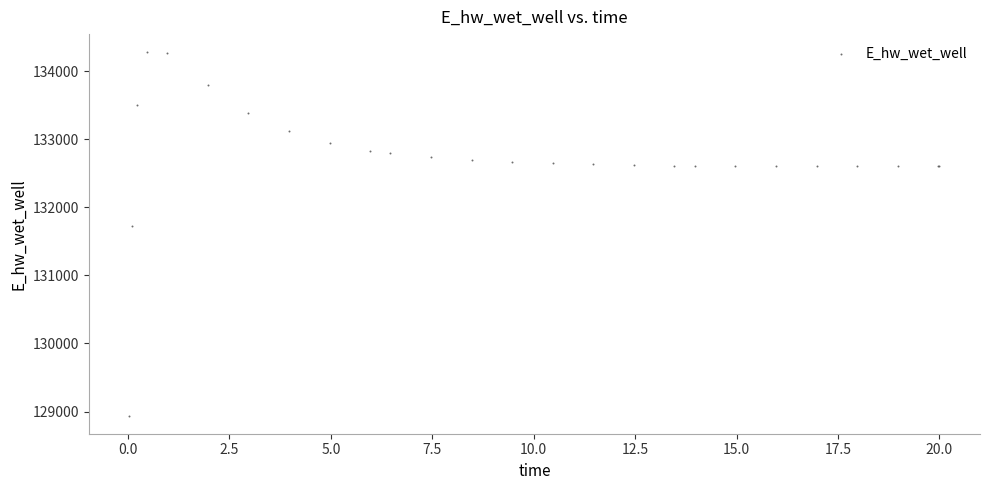

What Y value in the scatter plot is closest to 131609?

131725.1